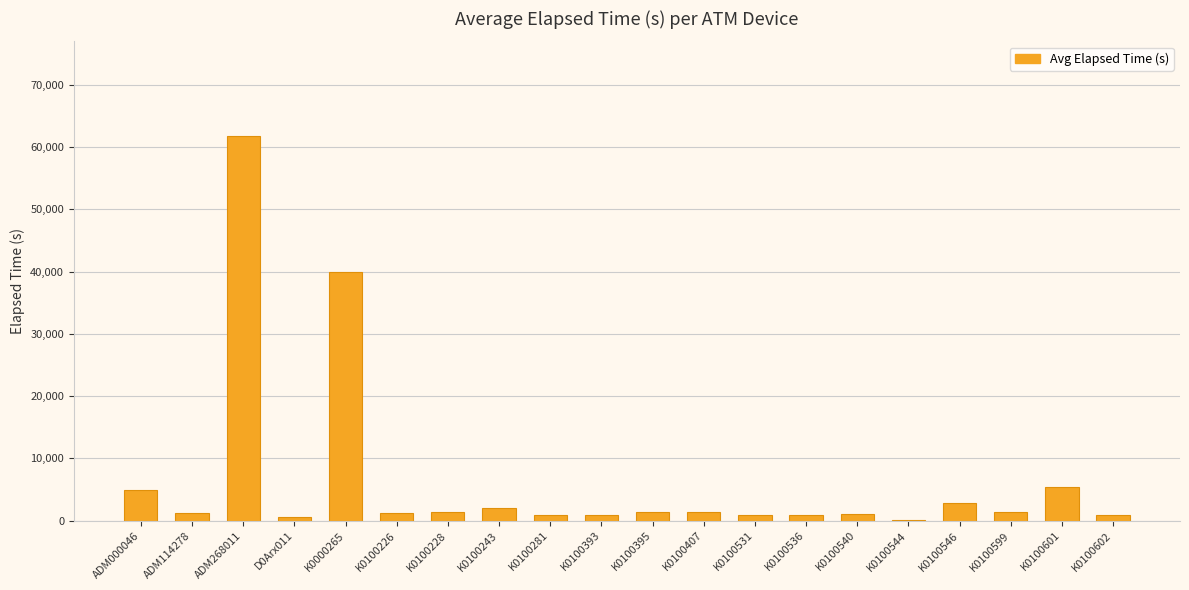

What is the sum of the values at K0100281 and K0100243?

2937